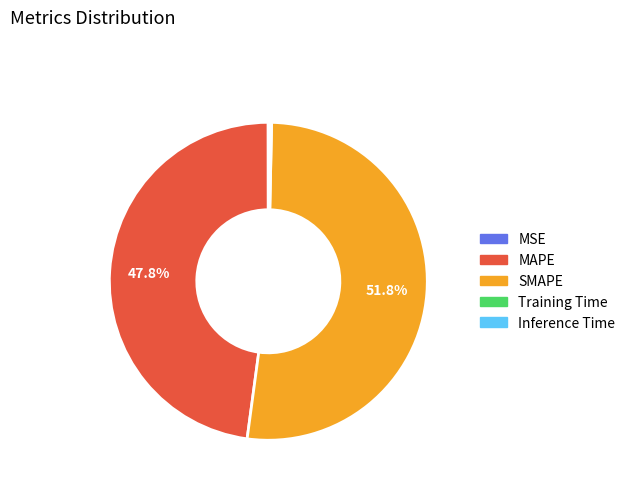

Is SMAPE the majority of the pie?

Yes